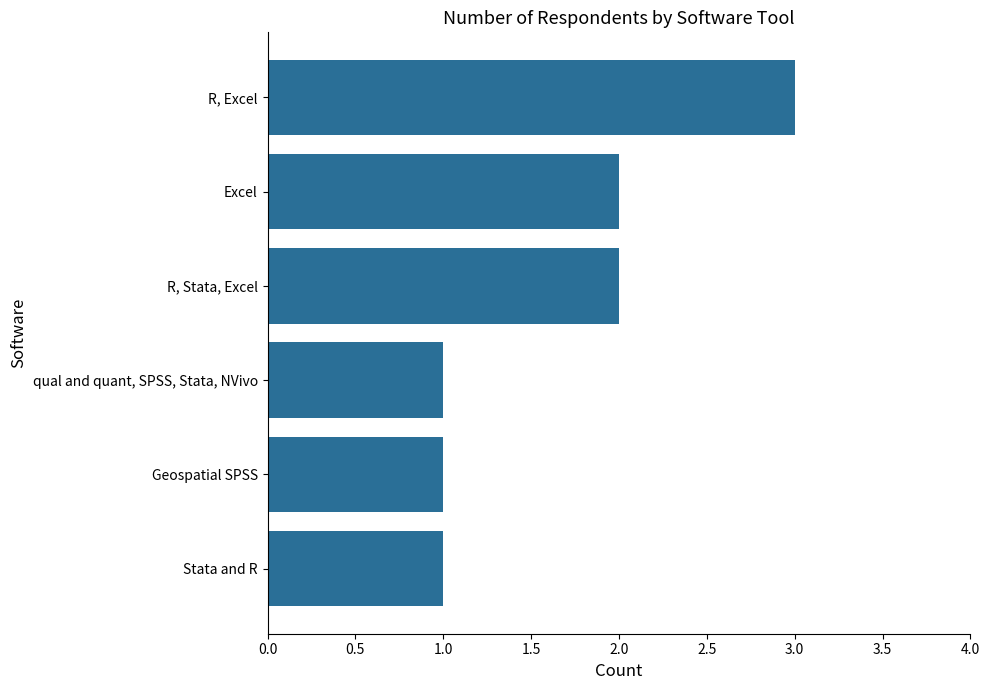

Between Stata and R and R, Stata, Excel, which is larger?

R, Stata, Excel